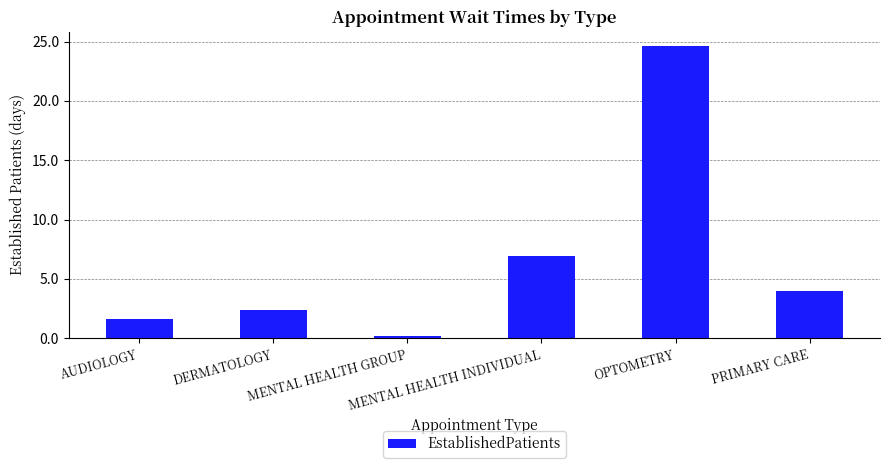

What position from the left is MENTAL HEALTH INDIVIDUAL?

4